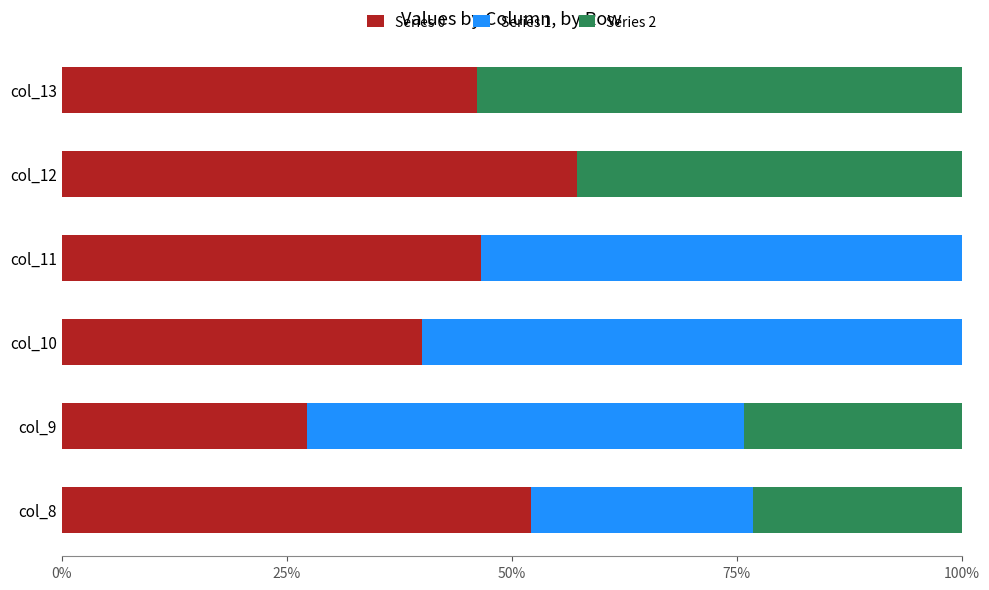

Which category has the highest value in the Series 0 series?

col_12